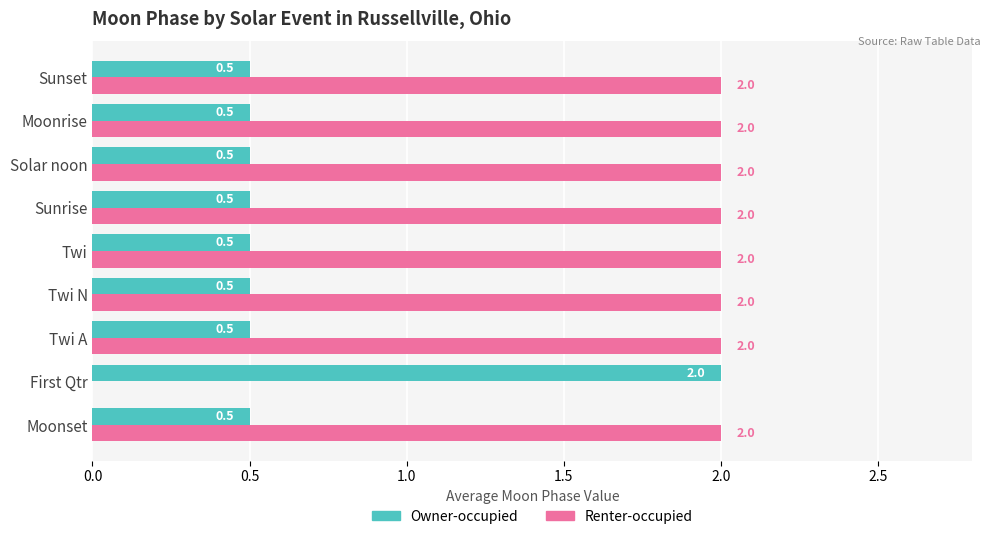

At which label does Owner-occupied reach its peak?

First Qtr